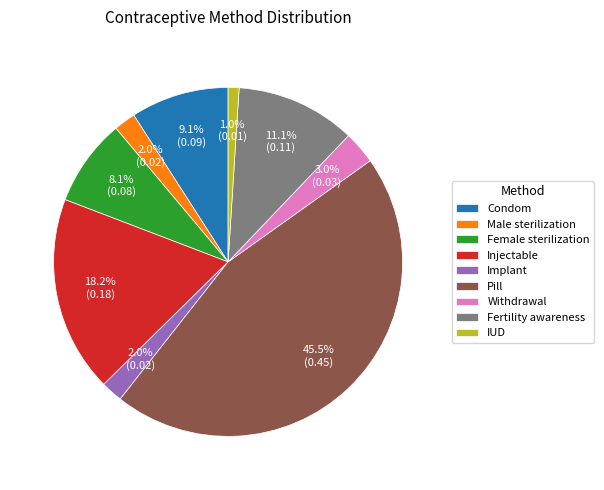

Is IUD the majority of the pie?

No